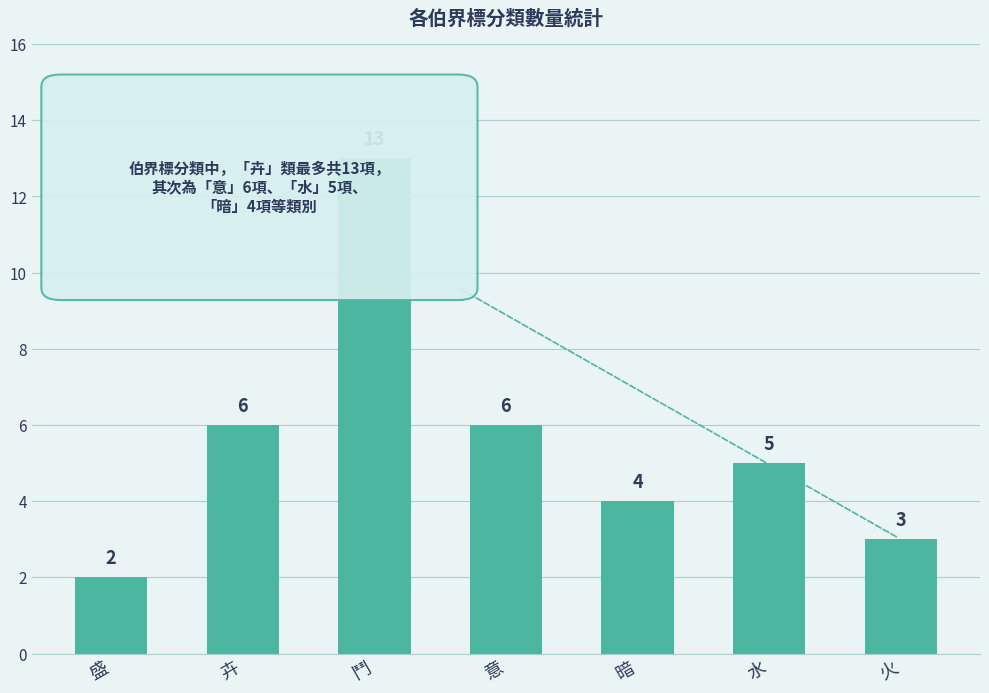

Approximately how many times larger is the value at 盛 compared to 意?

0.3